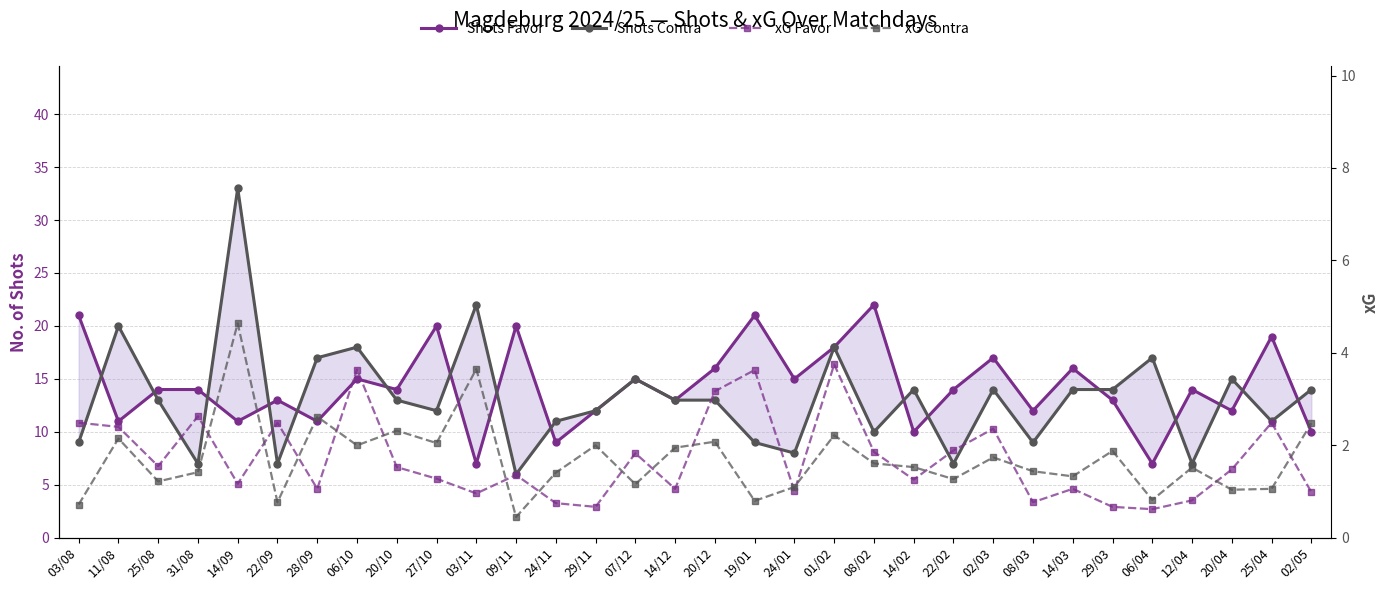

What is the highest value of the Shots Favor series?

22.0